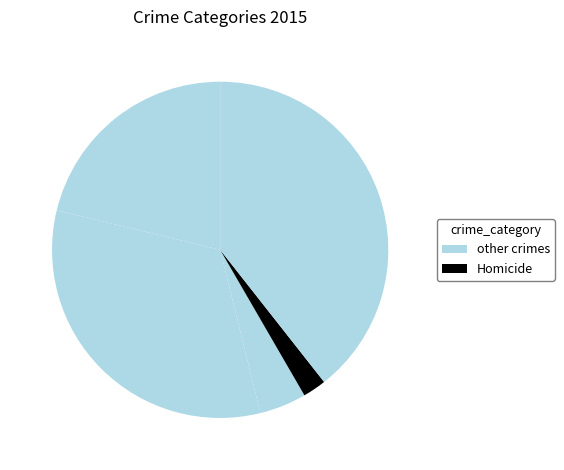

To the nearest percent, what is the difference between the largest and smallest slice percentages?

37%